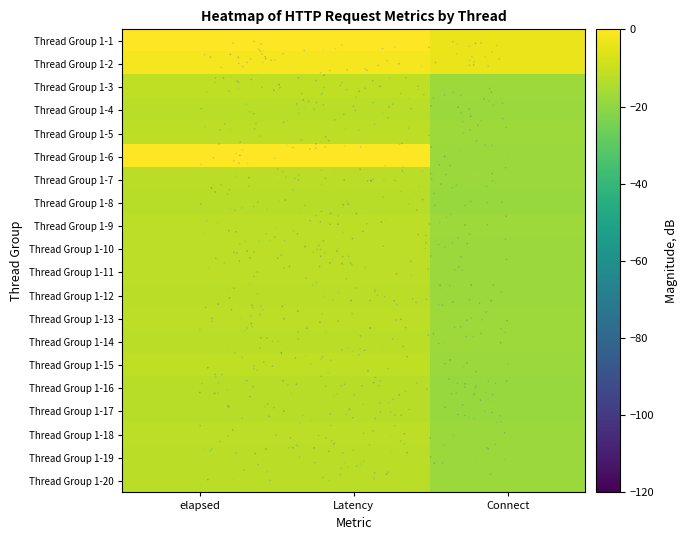

How many distinct data groups are displayed?

20